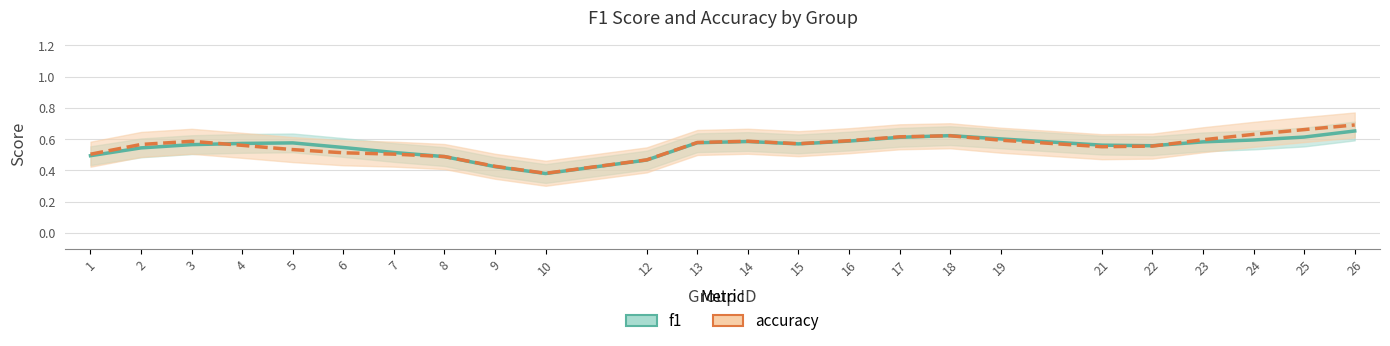

Is the value of accuracy at 26 greater than the value of f1 at 22?

Yes